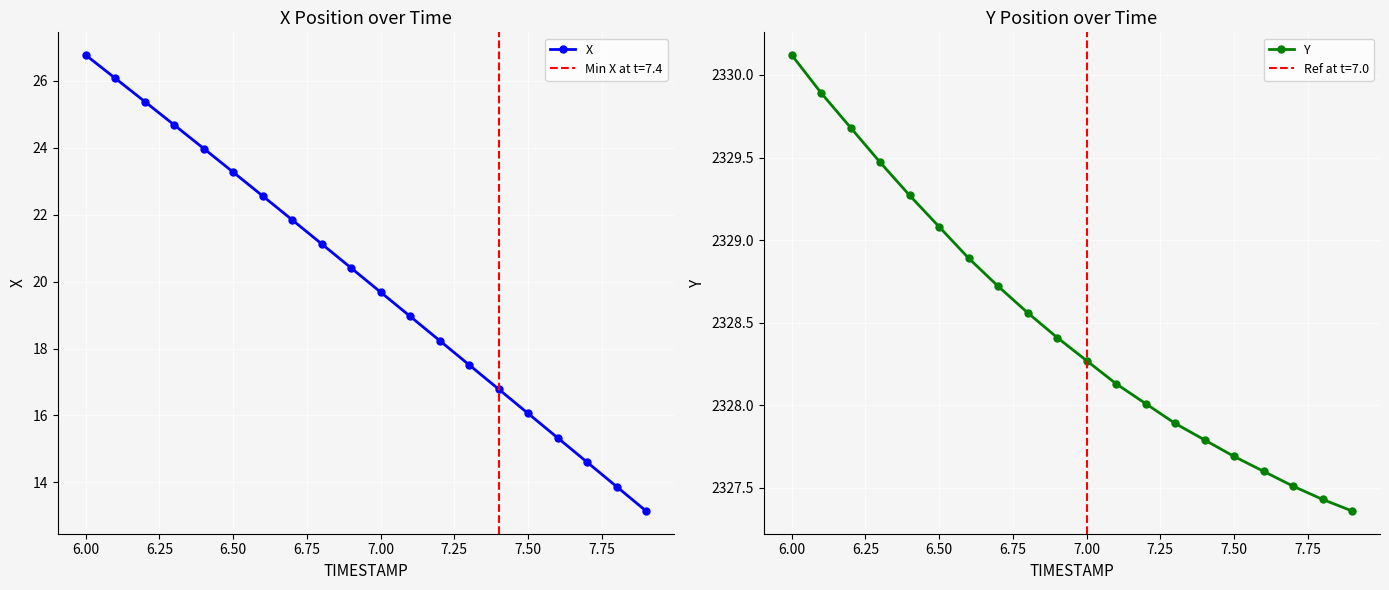

True or false: X has more than 1 interior local peaks.

False